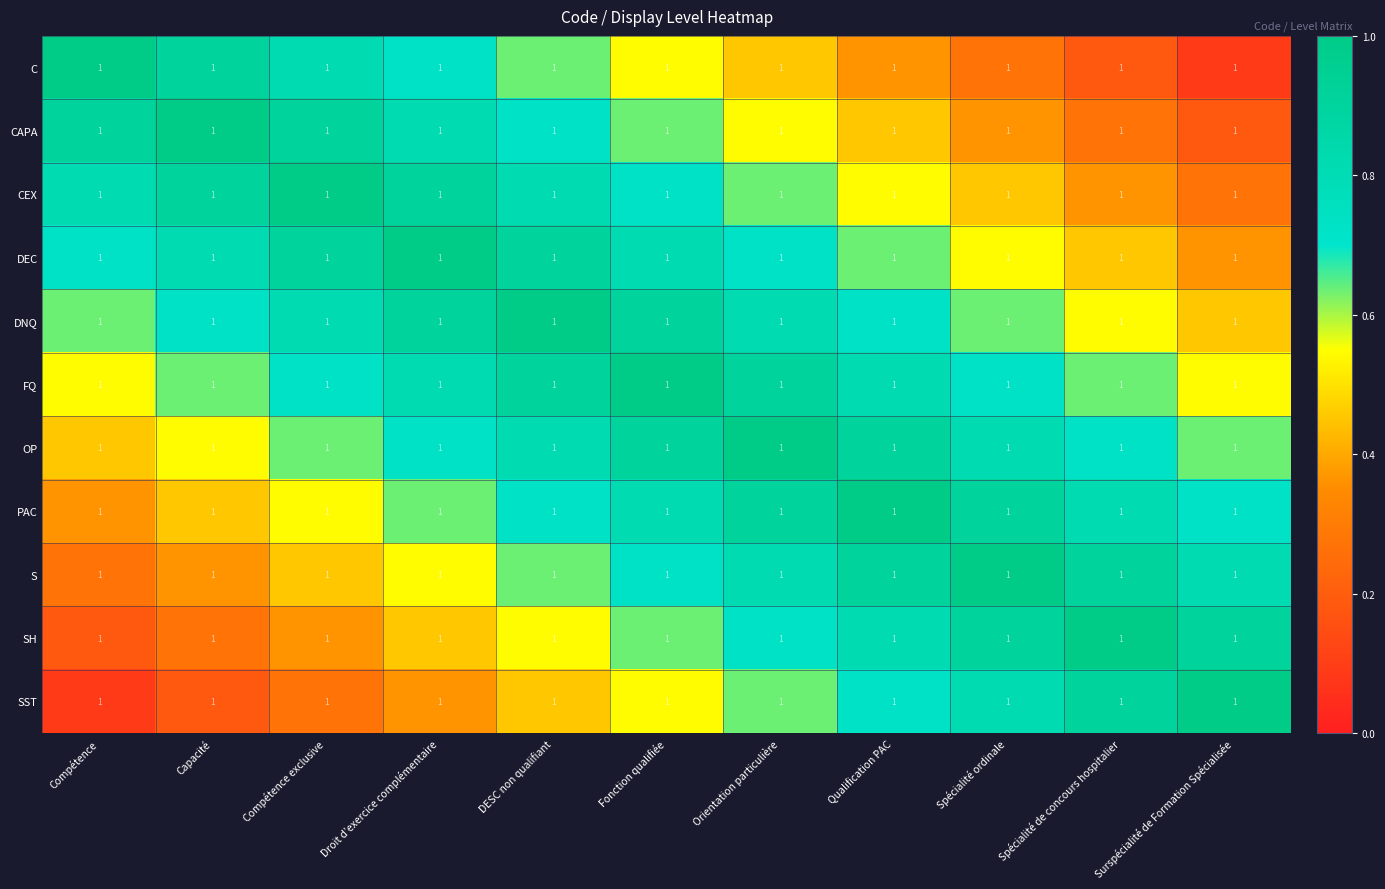

Reading right to left, extract all data points from this chart.

C: Surspécialité de Formation Spécialisée=1.0	Spécialité de concours hospitalier=1.0	Spécialité ordinale=1.0	Qualification PAC=1.0	Orientation particulière=1.0	Fonction qualifiée=1.0	DESC non qualifiant=1.0	Droit d’exercice complémentaire=1.0	Compétence exclusive=1.0	Capacité=1.0	Compétence=1.0
CAPA: Surspécialité de Formation Spécialisée=1.0	Spécialité de concours hospitalier=1.0	Spécialité ordinale=1.0	Qualification PAC=1.0	Orientation particulière=1.0	Fonction qualifiée=1.0	DESC non qualifiant=1.0	Droit d’exercice complémentaire=1.0	Compétence exclusive=1.0	Capacité=1.0	Compétence=1.0
CEX: Surspécialité de Formation Spécialisée=1.0	Spécialité de concours hospitalier=1.0	Spécialité ordinale=1.0	Qualification PAC=1.0	Orientation particulière=1.0	Fonction qualifiée=1.0	DESC non qualifiant=1.0	Droit d’exercice complémentaire=1.0	Compétence exclusive=1.0	Capacité=1.0	Compétence=1.0
DEC: Surspécialité de Formation Spécialisée=1.0	Spécialité de concours hospitalier=1.0	Spécialité ordinale=1.0	Qualification PAC=1.0	Orientation particulière=1.0	Fonction qualifiée=1.0	DESC non qualifiant=1.0	Droit d’exercice complémentaire=1.0	Compétence exclusive=1.0	Capacité=1.0	Compétence=1.0
DNQ: Surspécialité de Formation Spécialisée=1.0	Spécialité de concours hospitalier=1.0	Spécialité ordinale=1.0	Qualification PAC=1.0	Orientation particulière=1.0	Fonction qualifiée=1.0	DESC non qualifiant=1.0	Droit d’exercice complémentaire=1.0	Compétence exclusive=1.0	Capacité=1.0	Compétence=1.0
FQ: Surspécialité de Formation Spécialisée=1.0	Spécialité de concours hospitalier=1.0	Spécialité ordinale=1.0	Qualification PAC=1.0	Orientation particulière=1.0	Fonction qualifiée=1.0	DESC non qualifiant=1.0	Droit d’exercice complémentaire=1.0	Compétence exclusive=1.0	Capacité=1.0	Compétence=1.0
OP: Surspécialité de Formation Spécialisée=1.0	Spécialité de concours hospitalier=1.0	Spécialité ordinale=1.0	Qualification PAC=1.0	Orientation particulière=1.0	Fonction qualifiée=1.0	DESC non qualifiant=1.0	Droit d’exercice complémentaire=1.0	Compétence exclusive=1.0	Capacité=1.0	Compétence=1.0
PAC: Surspécialité de Formation Spécialisée=1.0	Spécialité de concours hospitalier=1.0	Spécialité ordinale=1.0	Qualification PAC=1.0	Orientation particulière=1.0	Fonction qualifiée=1.0	DESC non qualifiant=1.0	Droit d’exercice complémentaire=1.0	Compétence exclusive=1.0	Capacité=1.0	Compétence=1.0
S: Surspécialité de Formation Spécialisée=1.0	Spécialité de concours hospitalier=1.0	Spécialité ordinale=1.0	Qualification PAC=1.0	Orientation particulière=1.0	Fonction qualifiée=1.0	DESC non qualifiant=1.0	Droit d’exercice complémentaire=1.0	Compétence exclusive=1.0	Capacité=1.0	Compétence=1.0
SH: Surspécialité de Formation Spécialisée=1.0	Spécialité de concours hospitalier=1.0	Spécialité ordinale=1.0	Qualification PAC=1.0	Orientation particulière=1.0	Fonction qualifiée=1.0	DESC non qualifiant=1.0	Droit d’exercice complémentaire=1.0	Compétence exclusive=1.0	Capacité=1.0	Compétence=1.0
SST: Surspécialité de Formation Spécialisée=1.0	Spécialité de concours hospitalier=1.0	Spécialité ordinale=1.0	Qualification PAC=1.0	Orientation particulière=1.0	Fonction qualifiée=1.0	DESC non qualifiant=1.0	Droit d’exercice complémentaire=1.0	Compétence exclusive=1.0	Capacité=1.0	Compétence=1.0